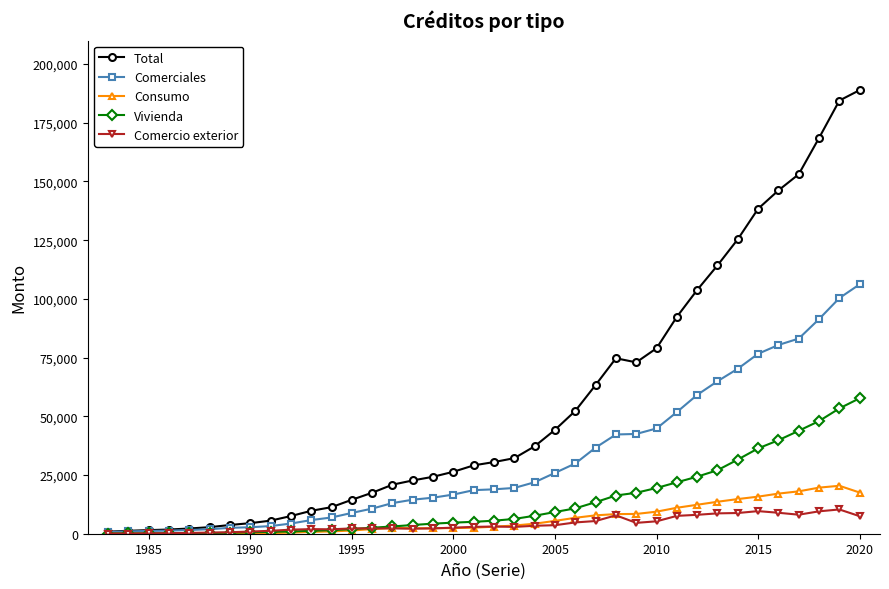

How many lines are shown in the chart?

5